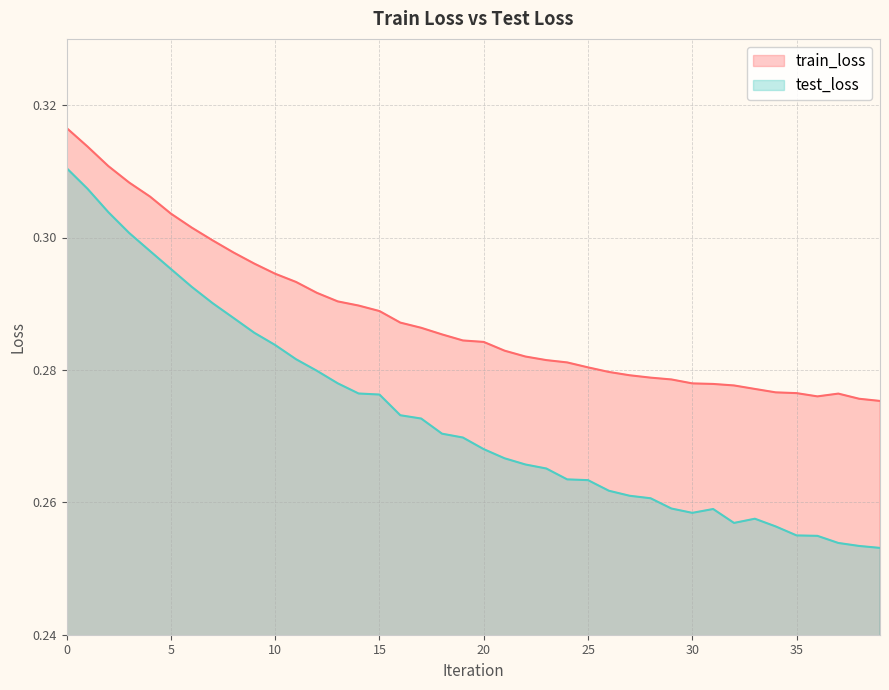

Which series has the widest spread of values?

test_loss